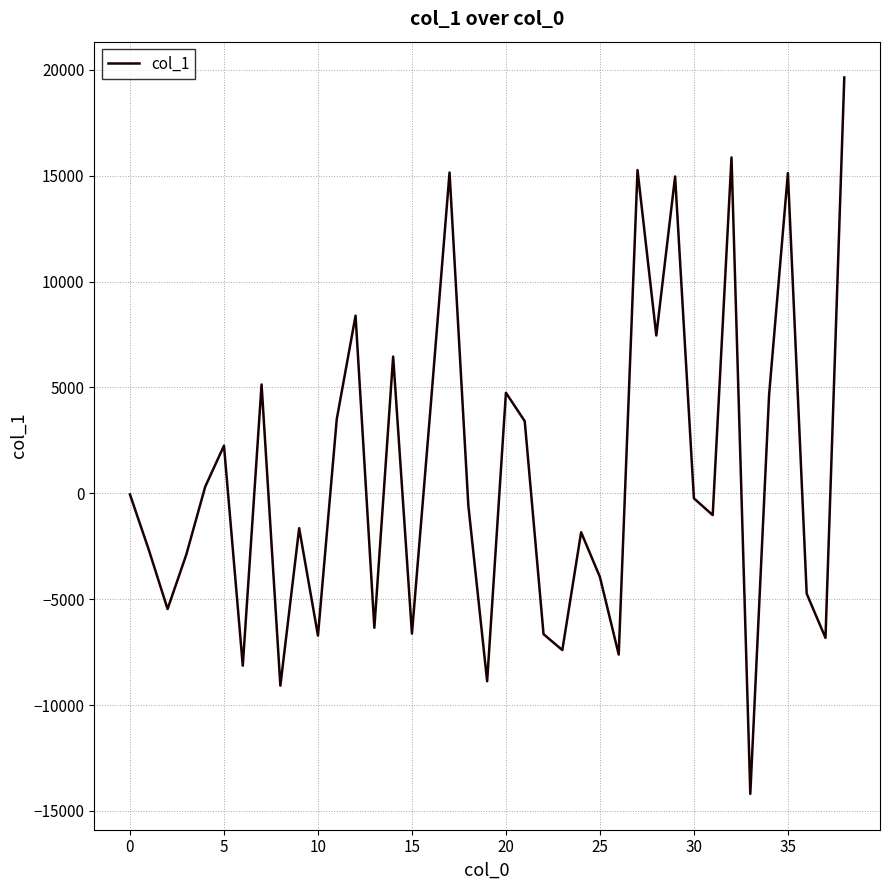

What is the greatest value displayed?

19636.4